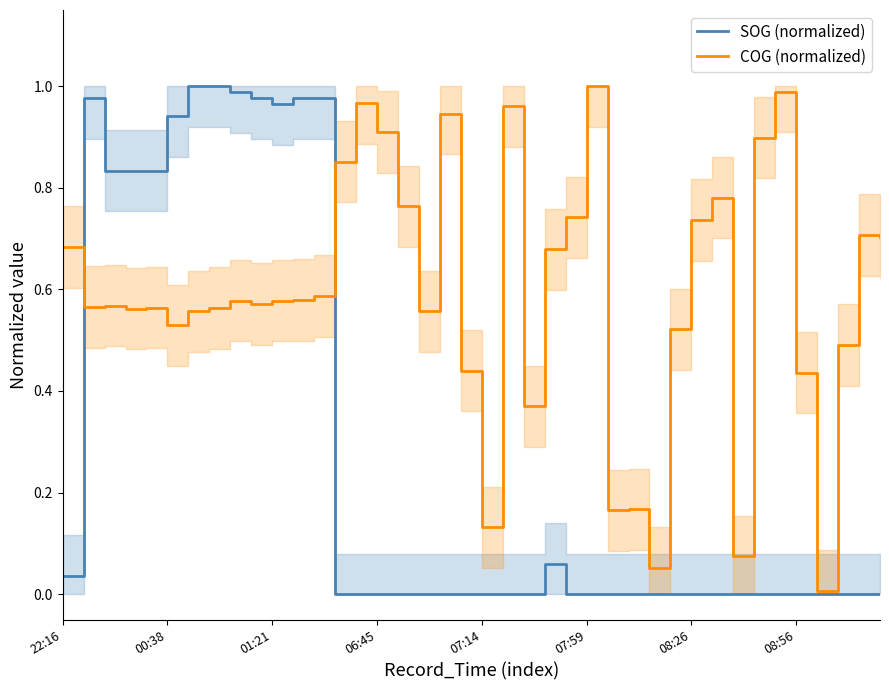

What is the difference between the second highest and second lowest values in the SOG (normalized) series?

1.0